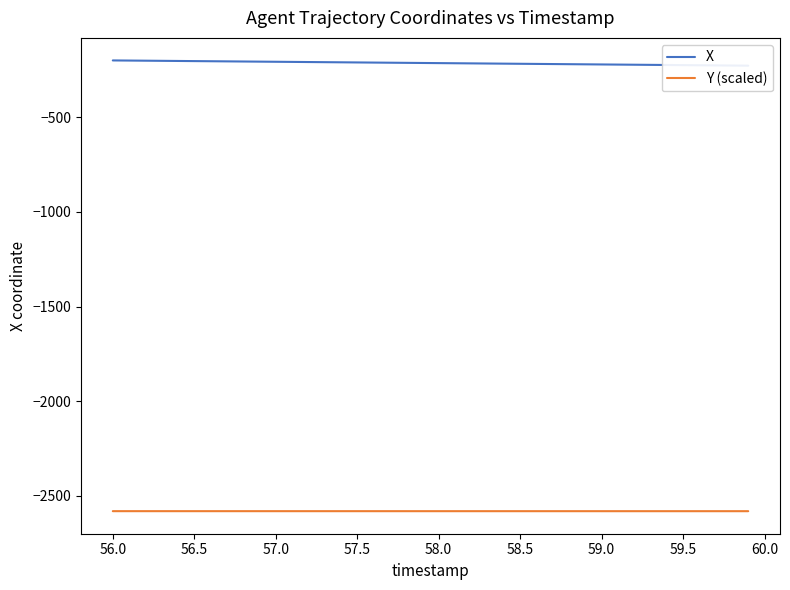

Which series has the largest total across all categories?

X